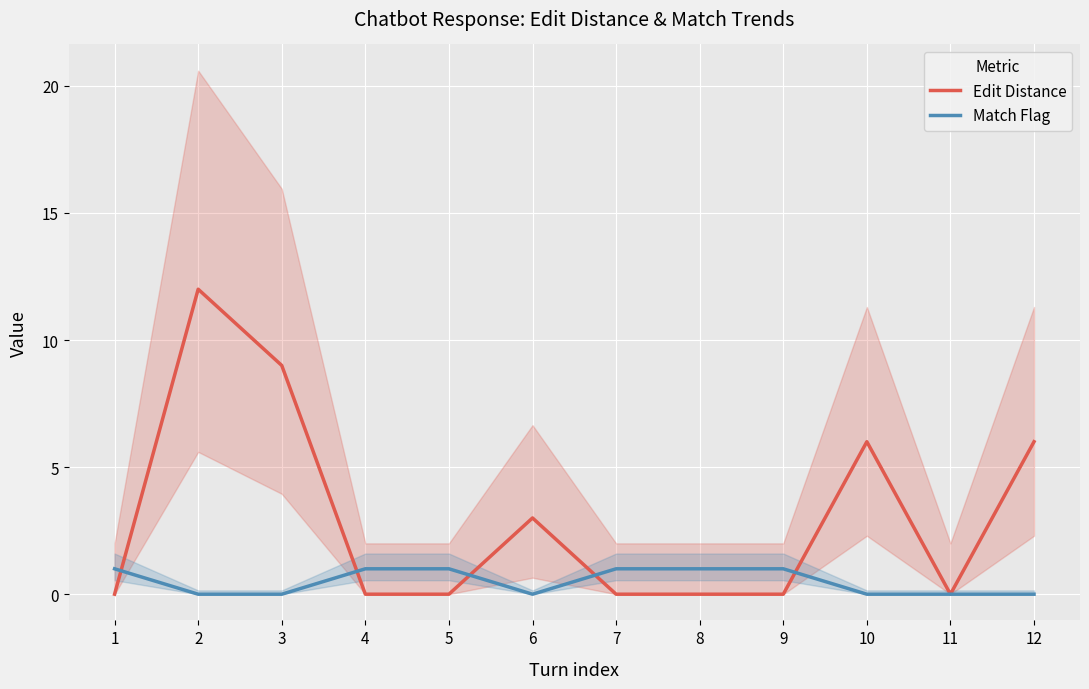

Is it true that Edit Distance equals 0 at 4?

True